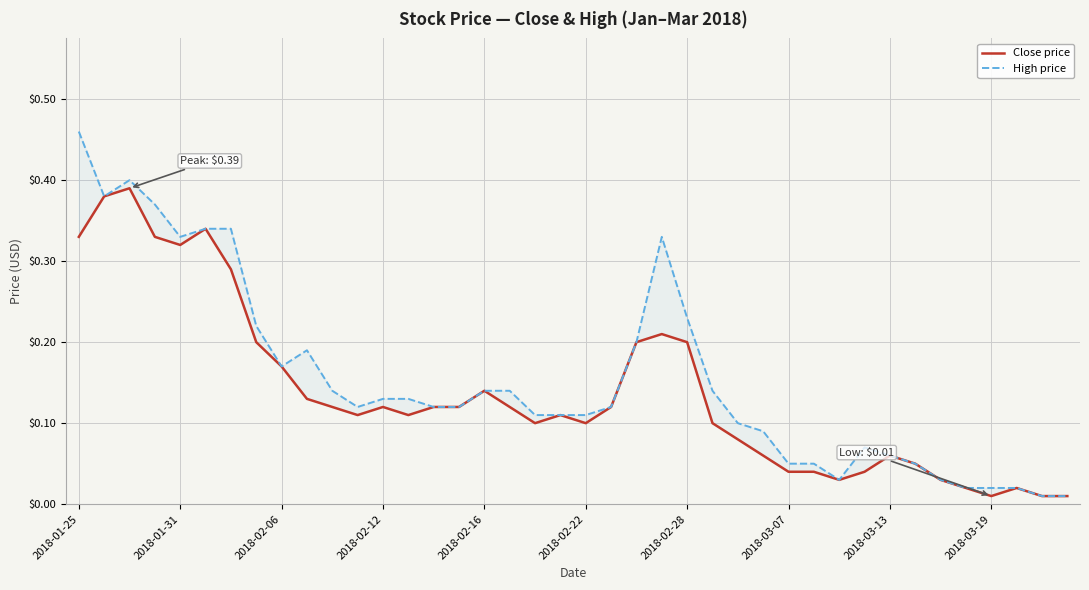

True or false: High price and Close price intersect in this chart.

False